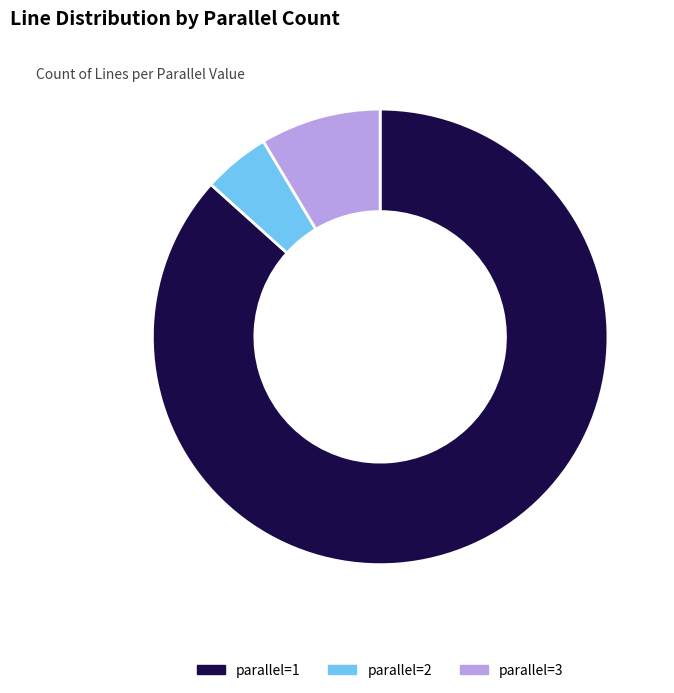

Rank the categories by value from lowest to highest.

parallel=2, parallel=3, parallel=1